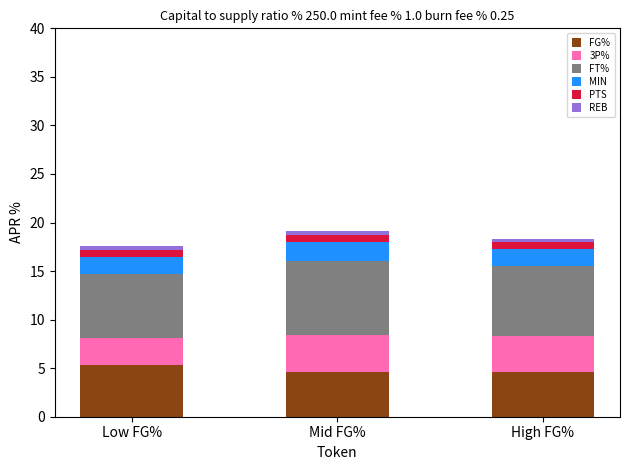

What is the minimum value for FG%?

4.6